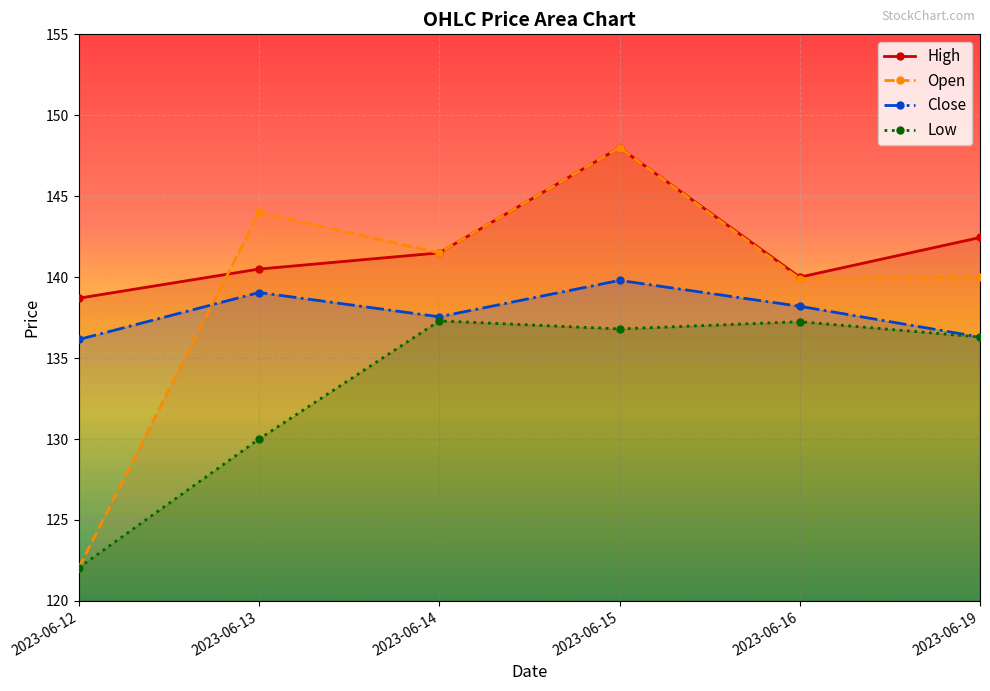

Between which two adjacent categories do Close and Open first intersect?

2023-06-12 and 2023-06-13